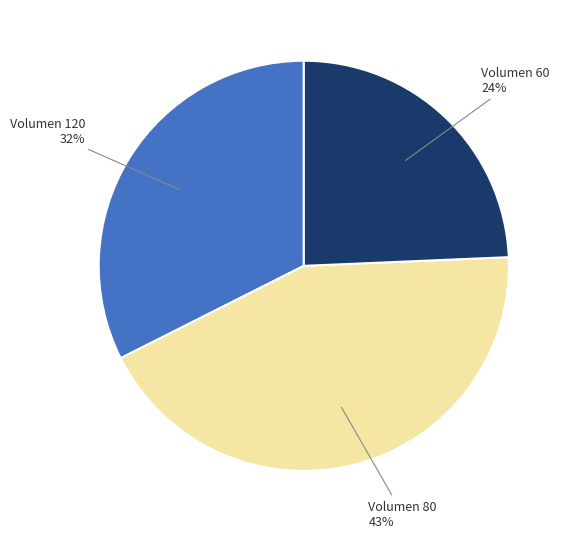

What percentage is the Volumen 120 32% slice, to the nearest percent?

32%